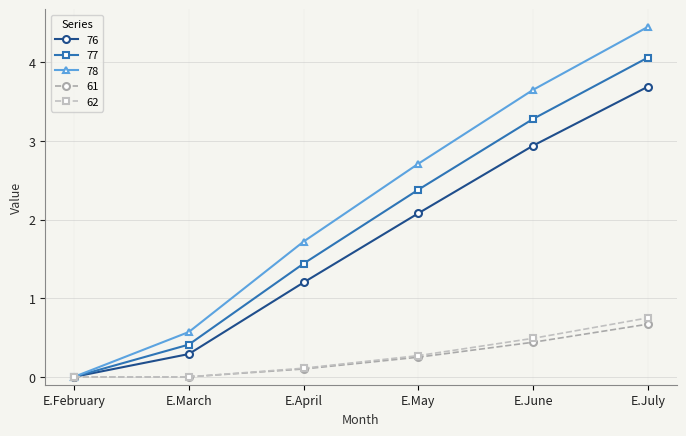

At which category is the sum across all series the highest?

E.July